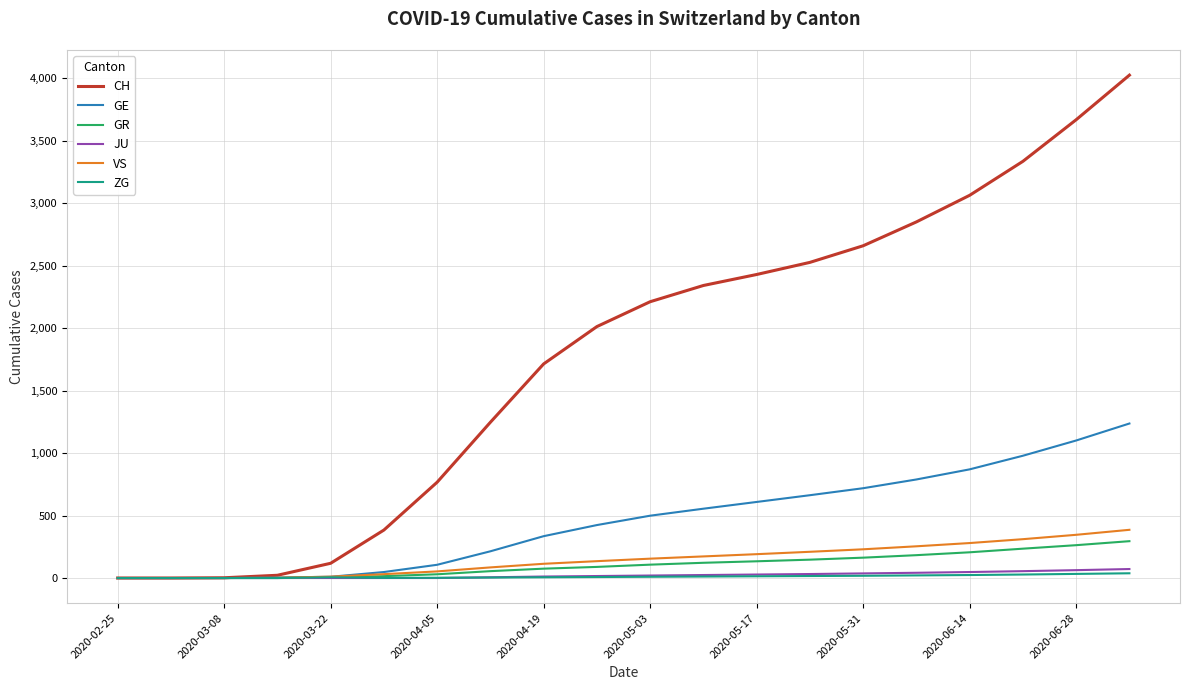

Which series has the widest spread of values?

CH